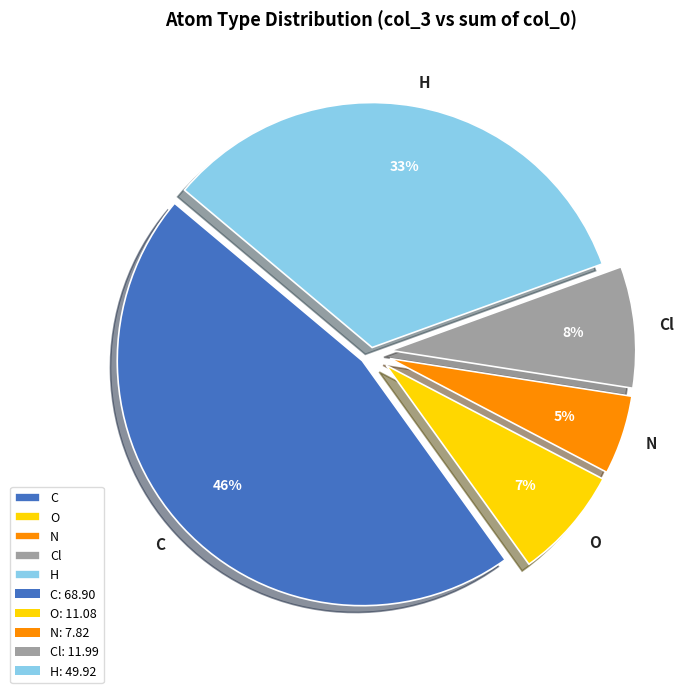

Rank the categories by value from lowest to highest.

N, O, Cl, H, C